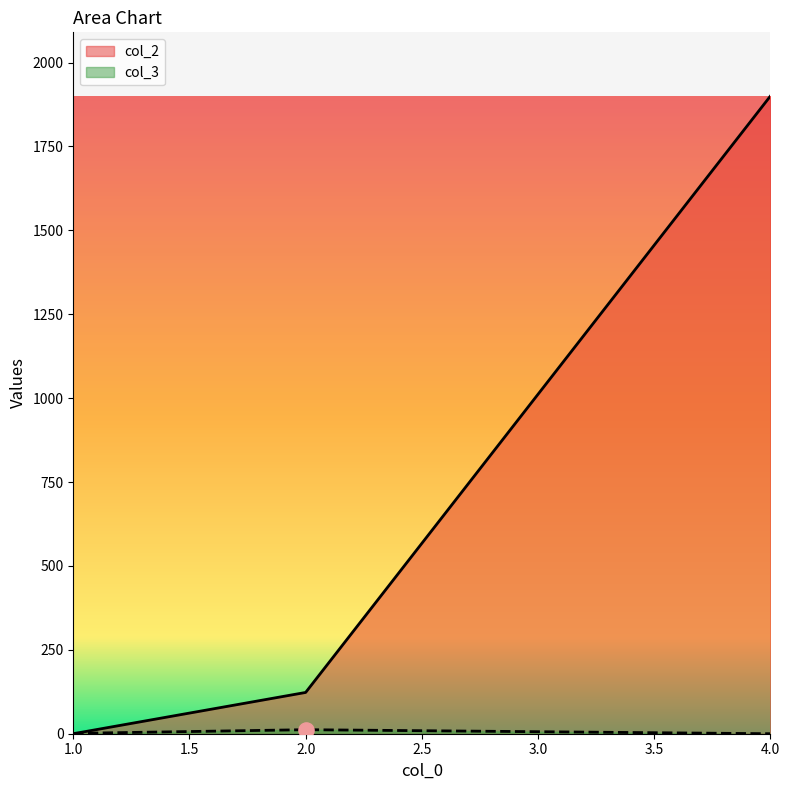

Which series has the largest total across all categories?

col_2